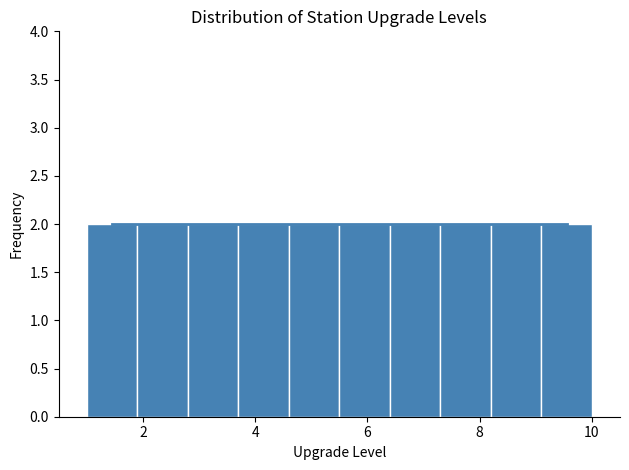

What is the height of the bar covering 7.3 to 8.2 on the x-axis? Neither the bar edges nor the heights are printed on the chart, so give them approximately, as read against the axes.

2